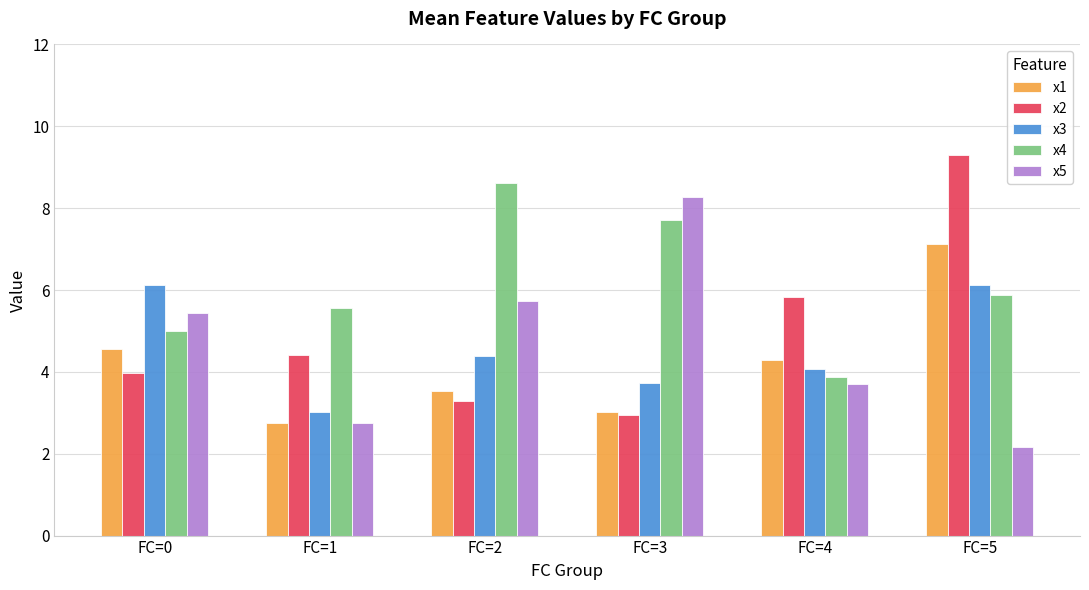

At which category is the sum across all series the highest?

FC=5